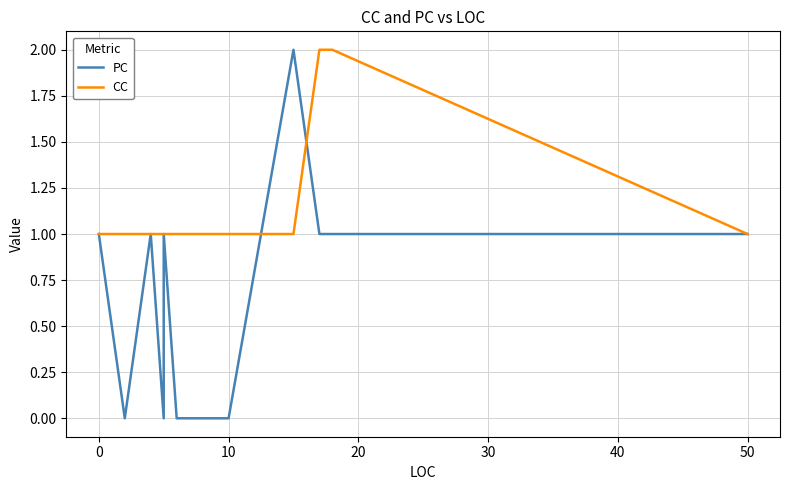

How many series are shown in this chart?

2